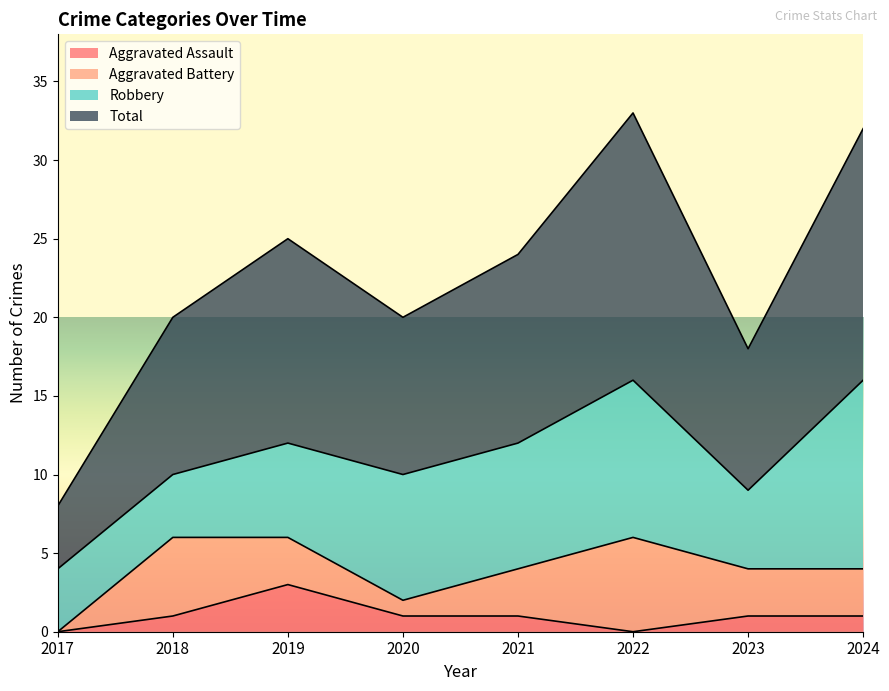

At which label does Aggravated Assault reach its peak?

2019